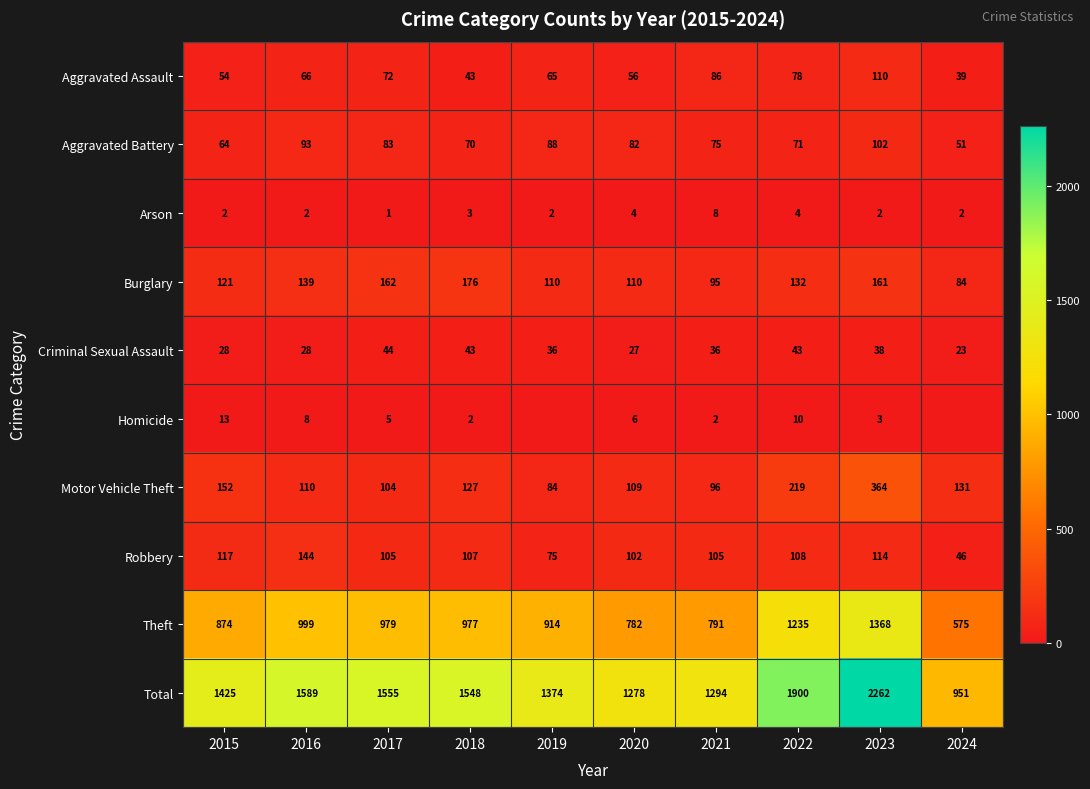

What is the lowest value of the Total series?

951